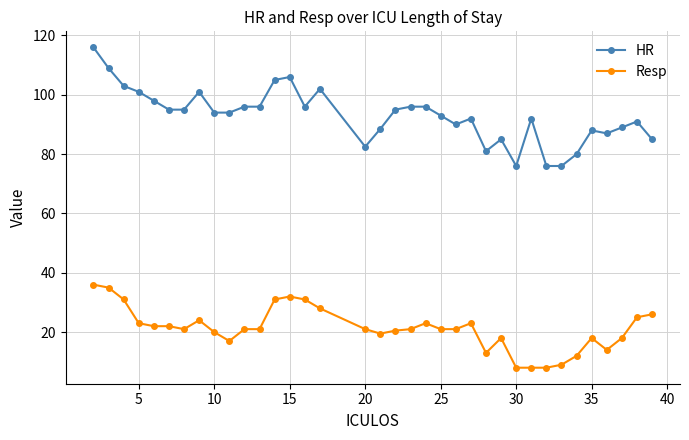

Rank the series by their average value, from lowest to highest.

Resp, HR